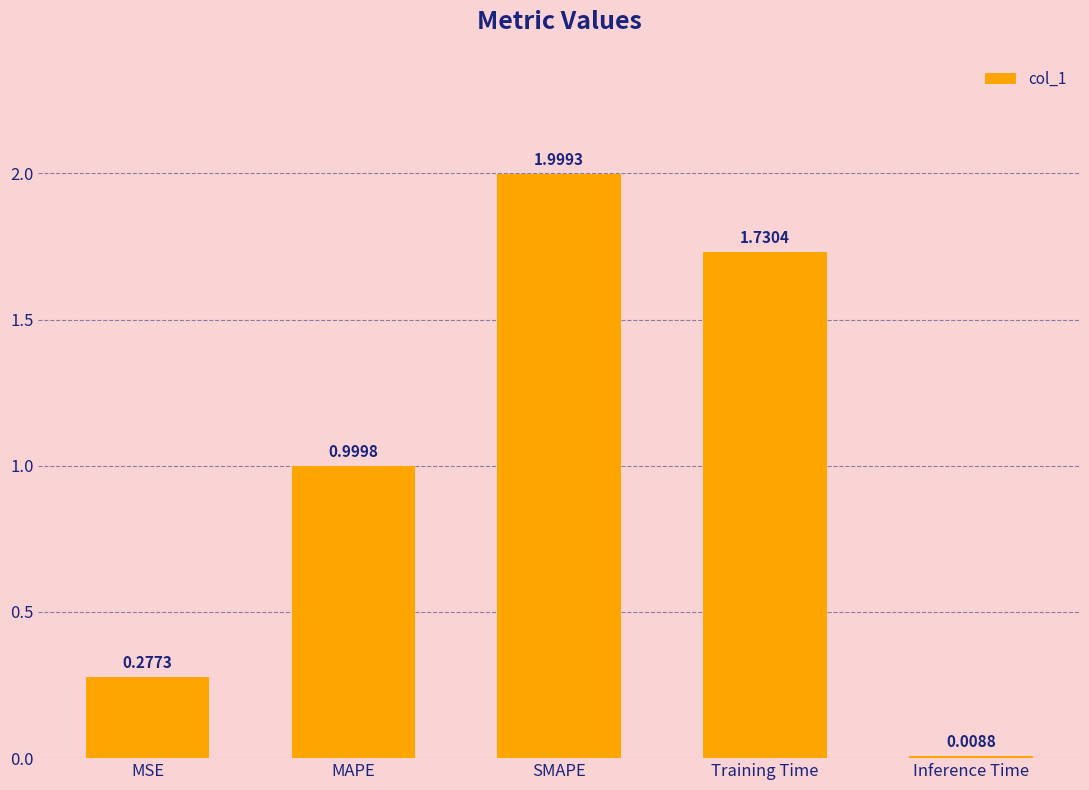

Which category has the highest value across all series?

SMAPE